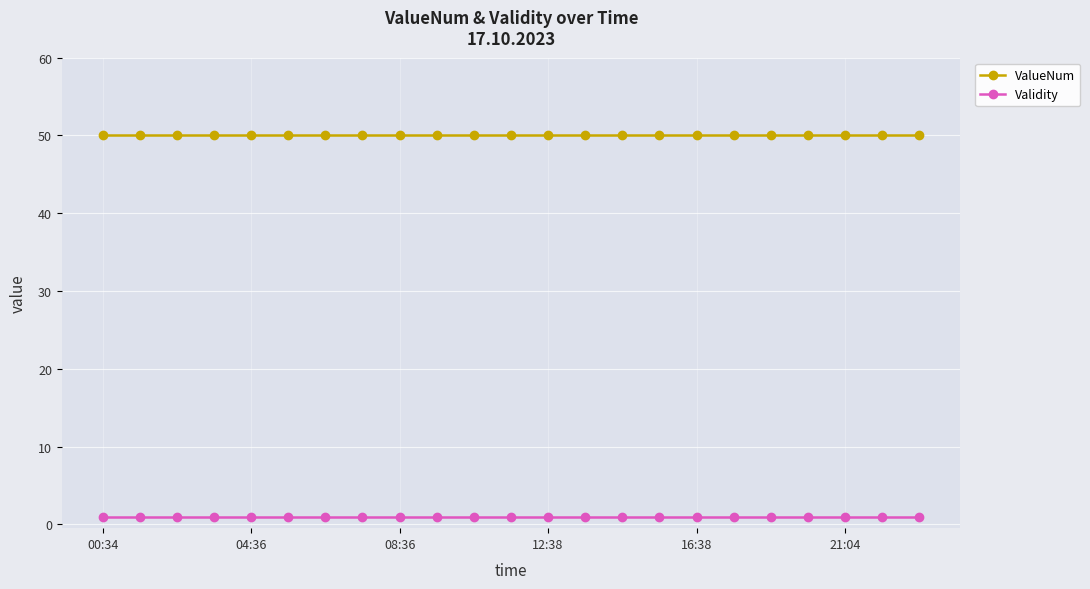

True or false: ValueNum and Validity cross at least once.

False